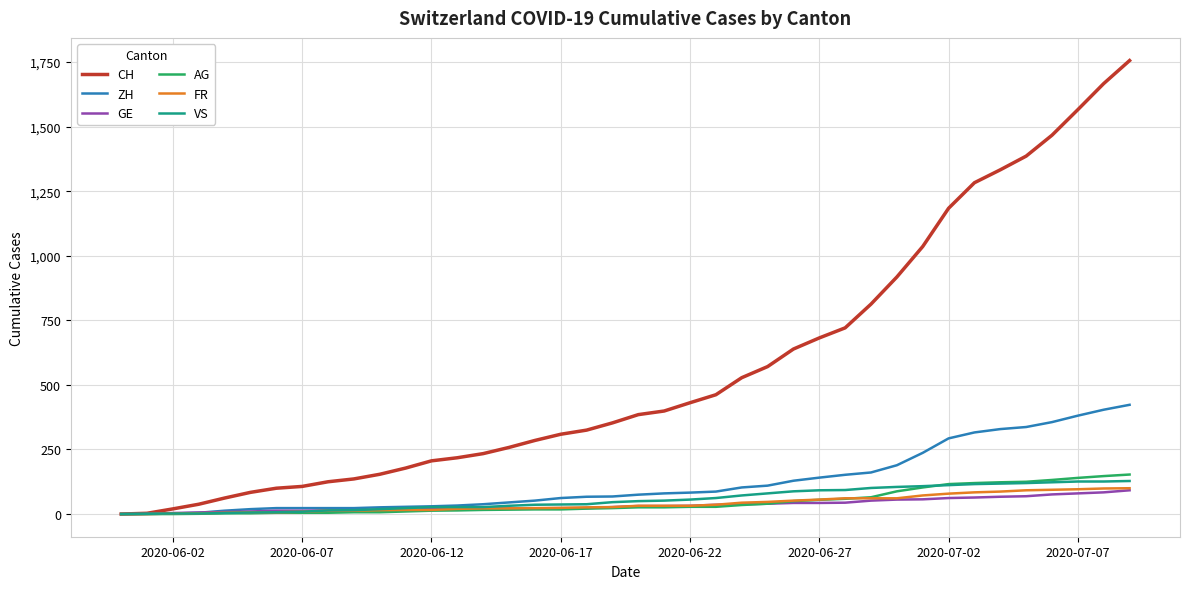

Which series has the widest spread of values?

CH